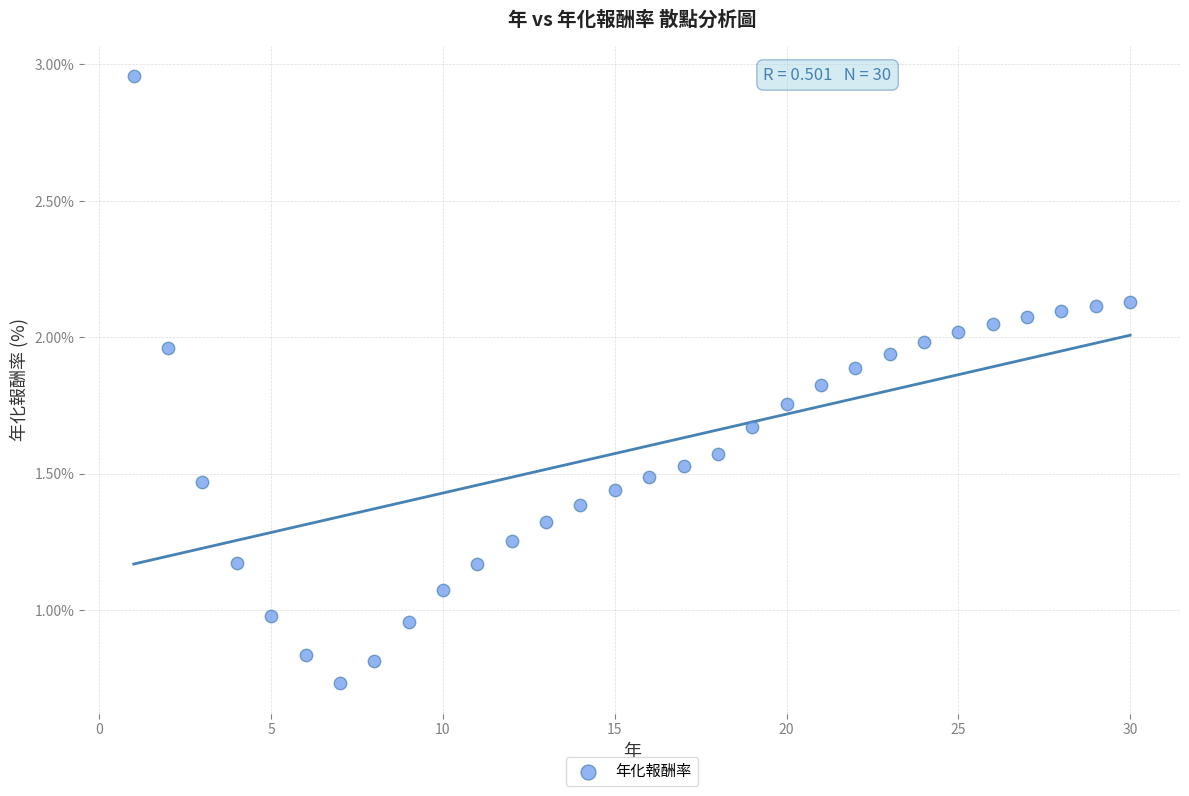

What is the range of Y values (max minus min)?

2.2